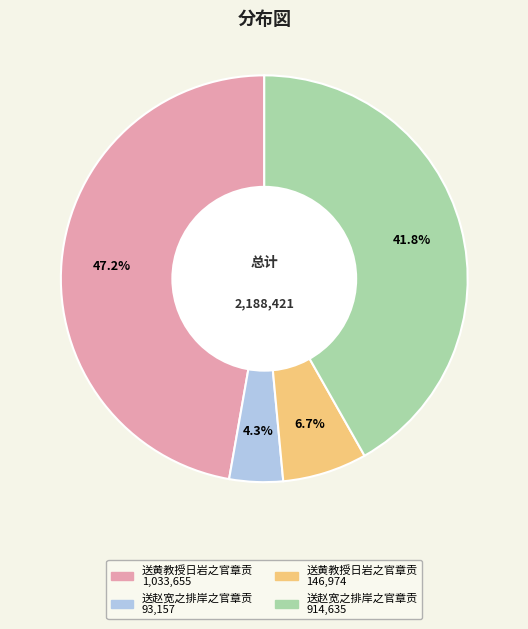

Is there a majority slice in this chart?

No